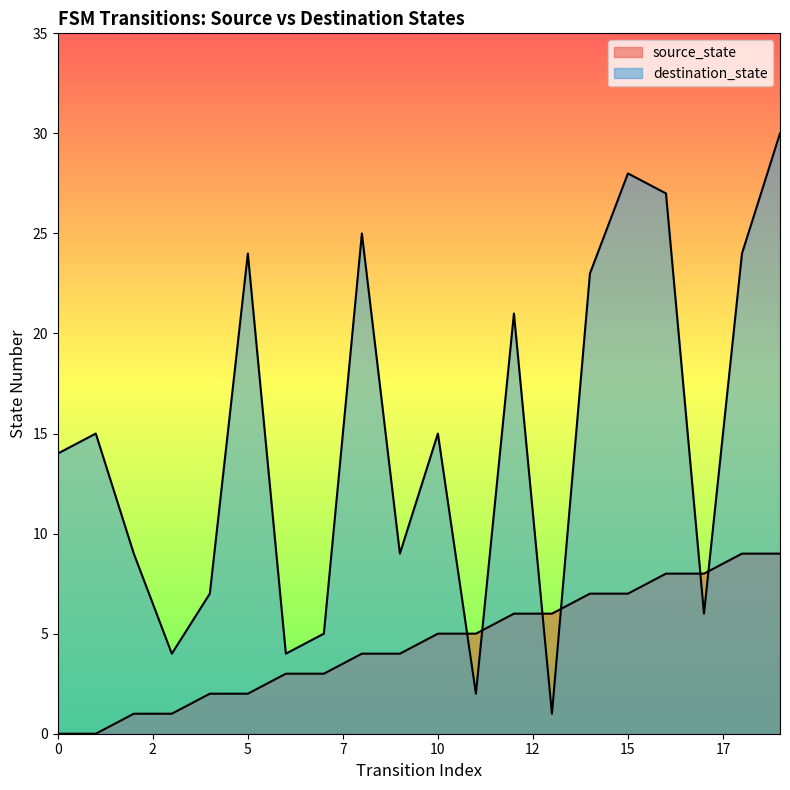

Which category has the highest value across all series?

19